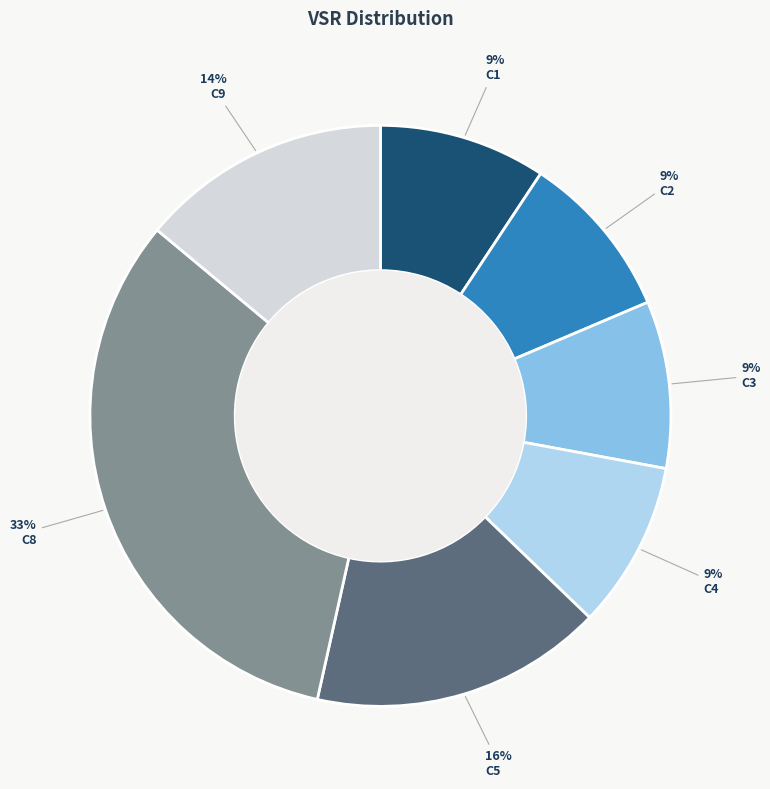

How many segments does this pie chart have?

7